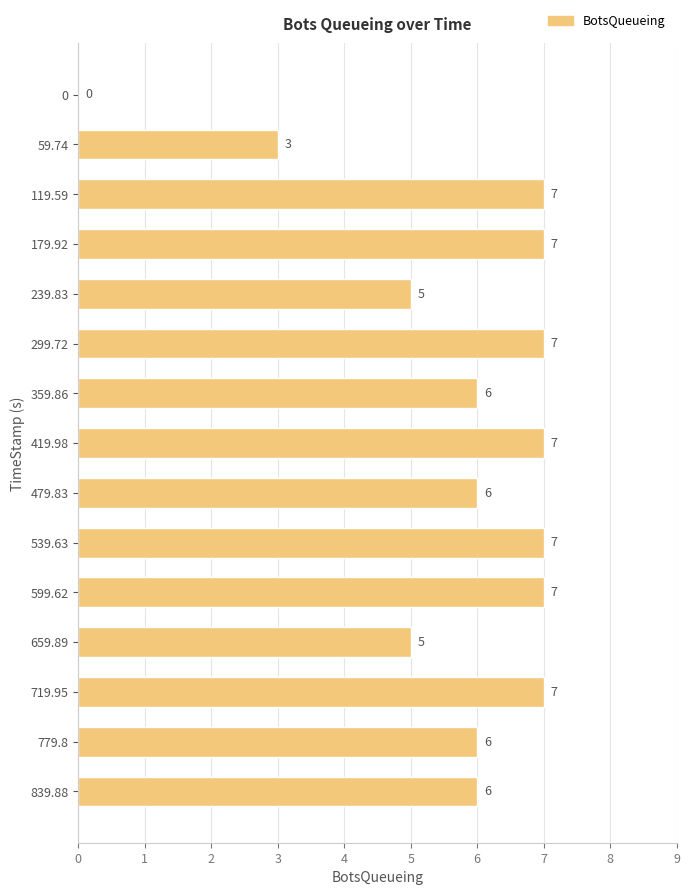

Reading top to bottom, list all the values displayed in this chart.

0=0	59.74=3	119.59=7	179.92=7	239.83=5	299.72=7	359.86=6	419.98=7	479.83=6	539.63=7	599.62=7	659.89=5	719.95=7	779.8=6	839.88=6